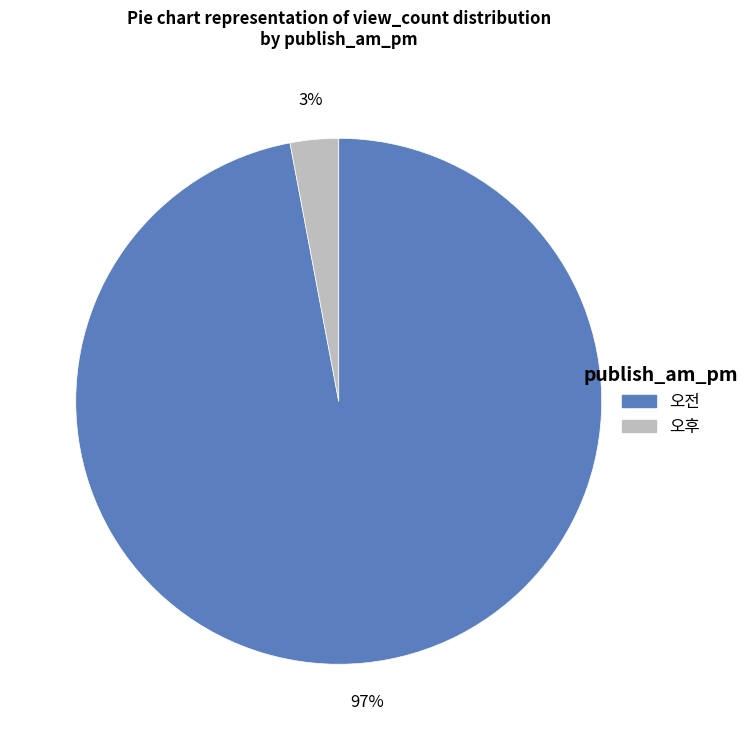

Does 오전 represent more than half of the total?

Yes